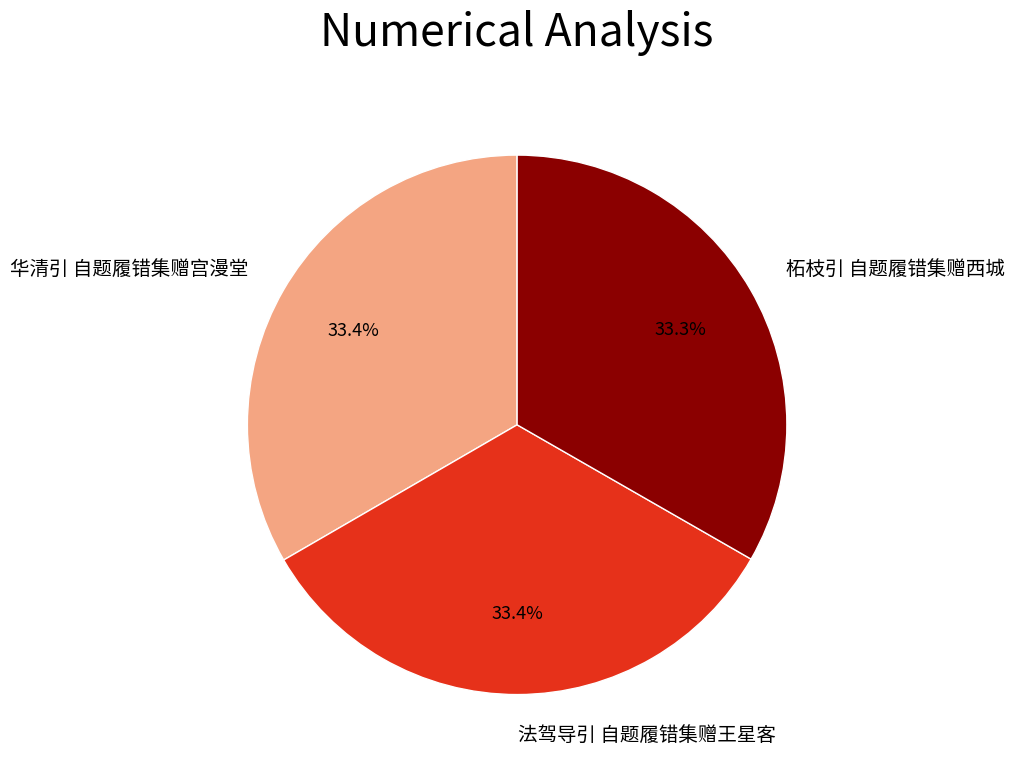

Does 华清引 自题履错集赠宫漫堂 account for over 50% of the chart?

No